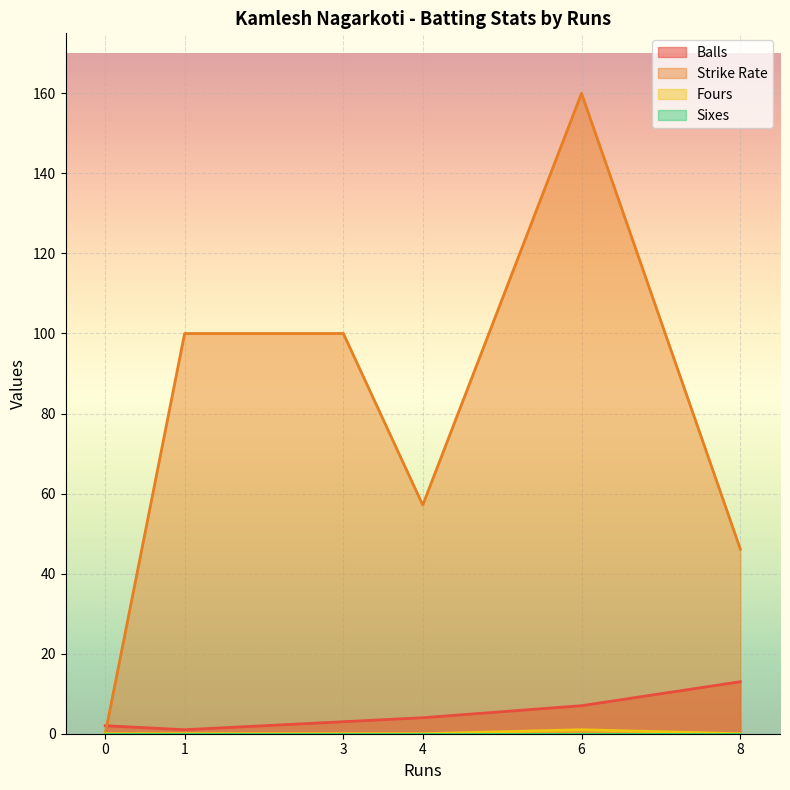

Between which two adjacent categories do Strike Rate and Balls first intersect?

0 and 1